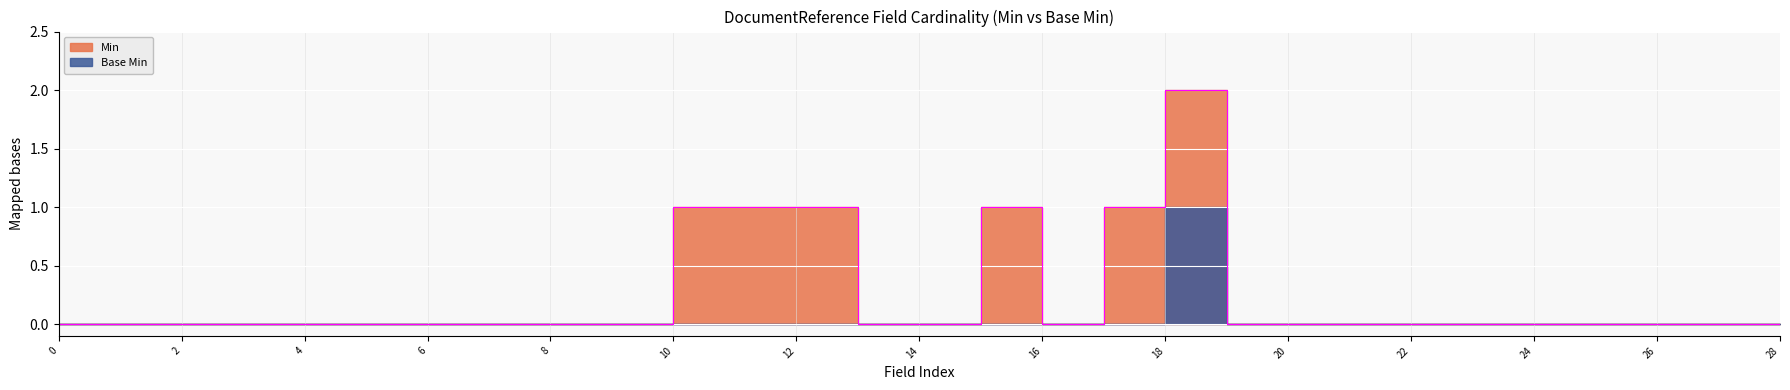

How many lines are shown in the chart?

2